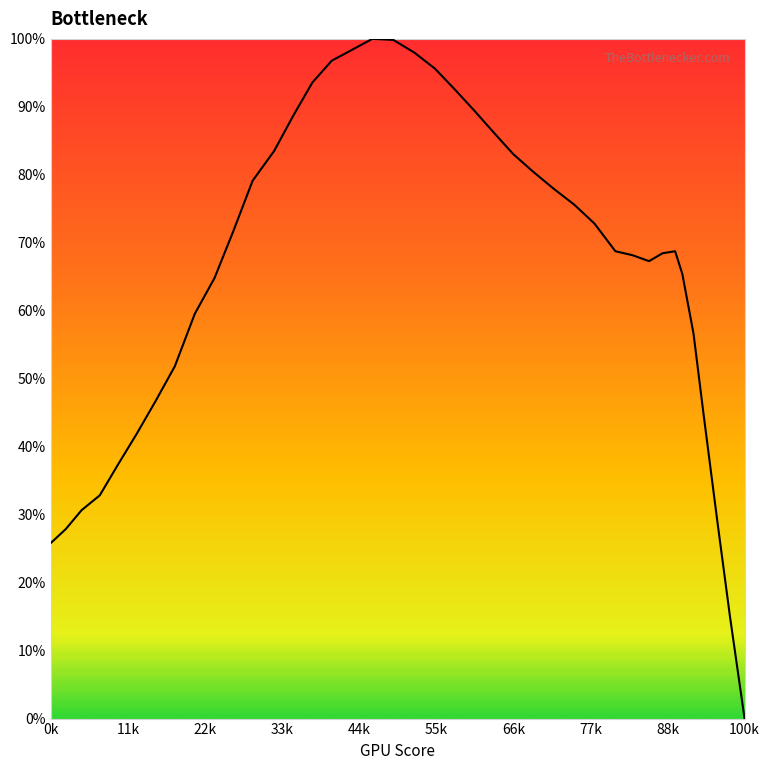

What is the difference between the maximum and minimum values?

100.0